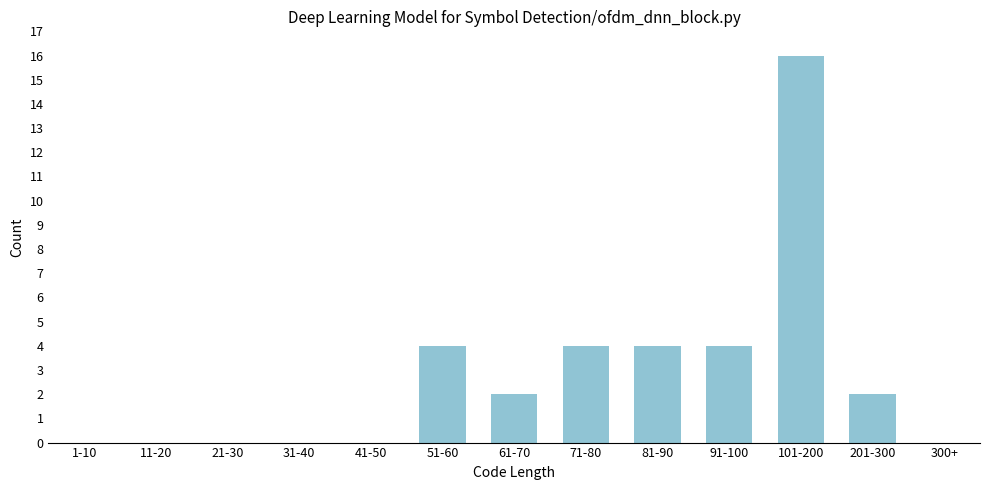

Reading right to left, transcribe all the data shown in this chart.

300+=0	201-300=2	101-200=16	91-100=4	81-90=4	71-80=4	61-70=2	51-60=4	41-50=0	31-40=0	21-30=0	11-20=0	1-10=0